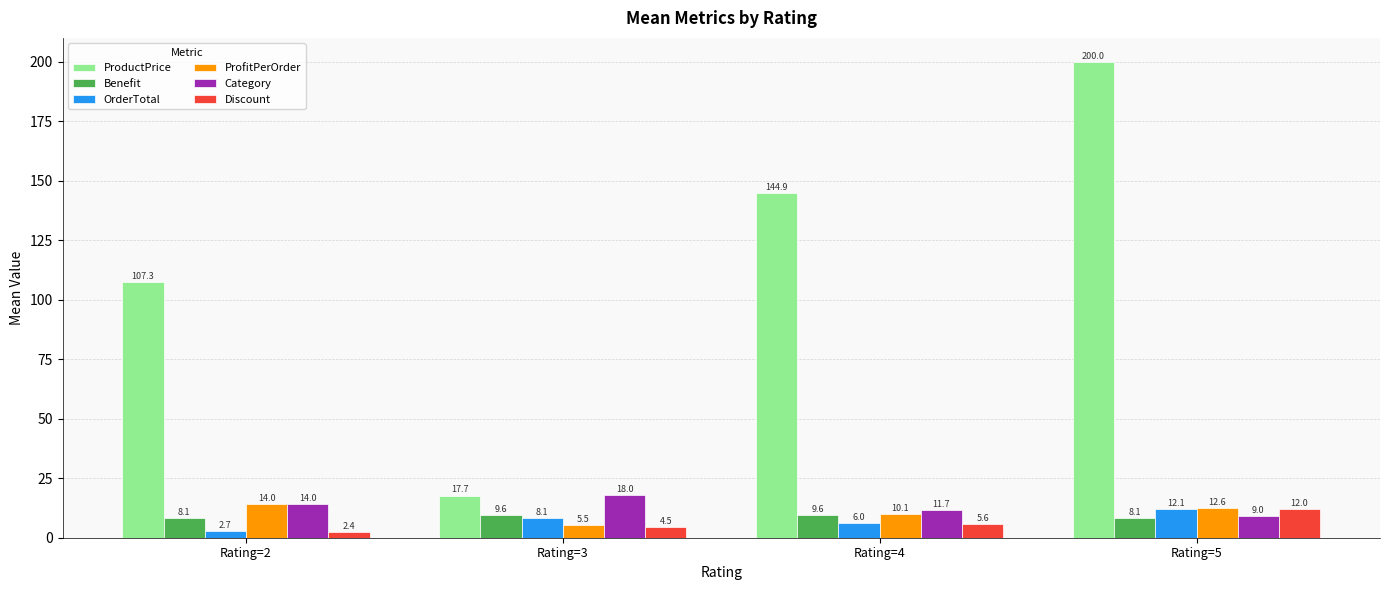

Does the chart contain stacked bars?

No